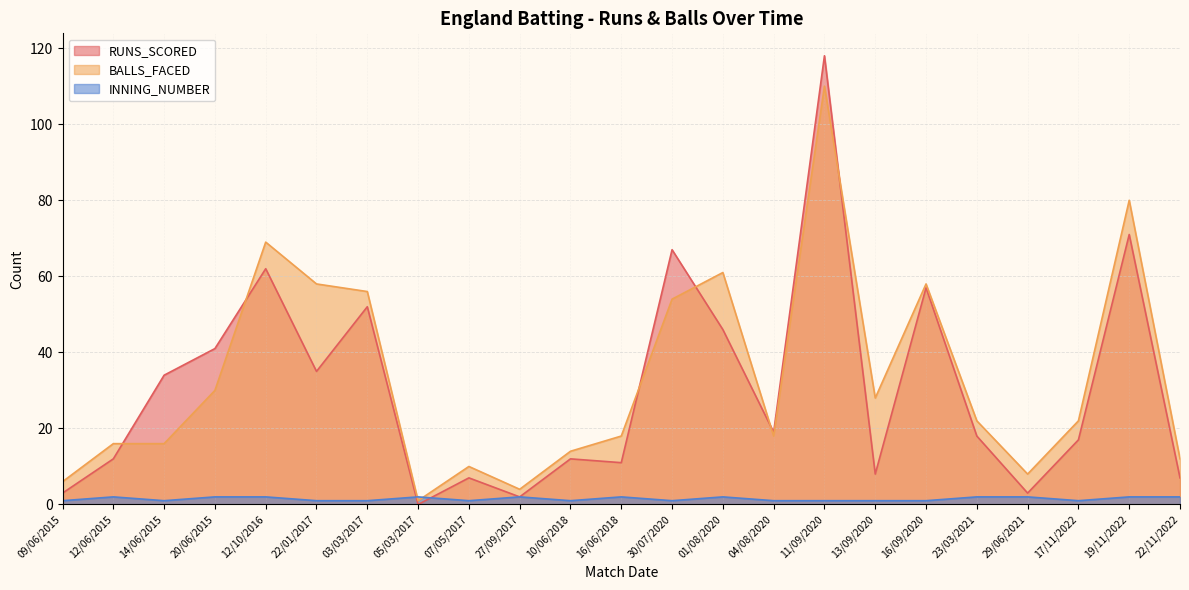

How many positive values does the RUNS_SCORED series have?

22